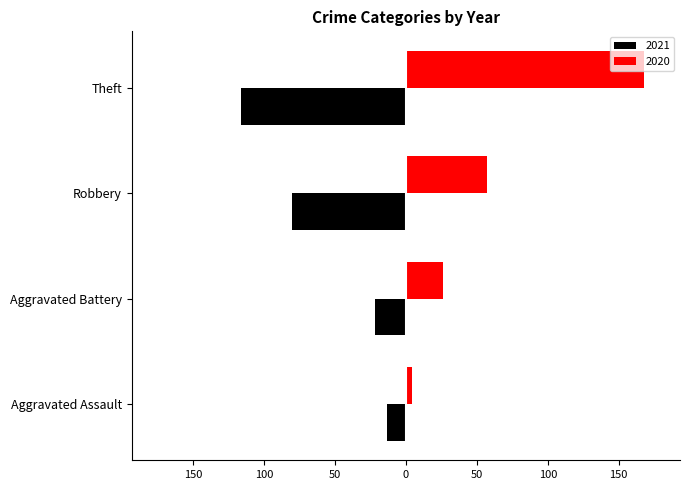

True or false: 2021 has a value of -143 at Robbery.

False